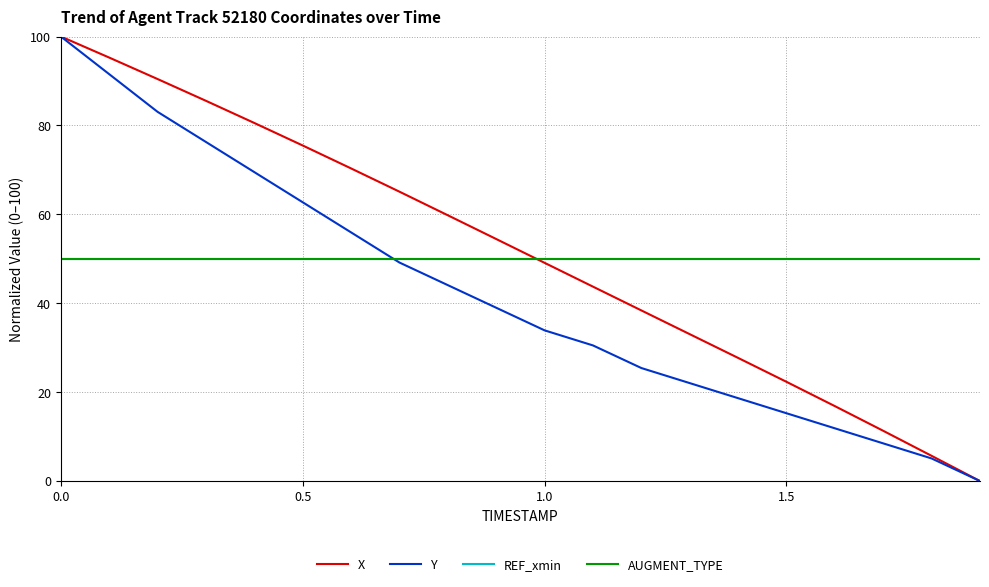

What is the difference between the maximum and second lowest values in the X series?

94.3